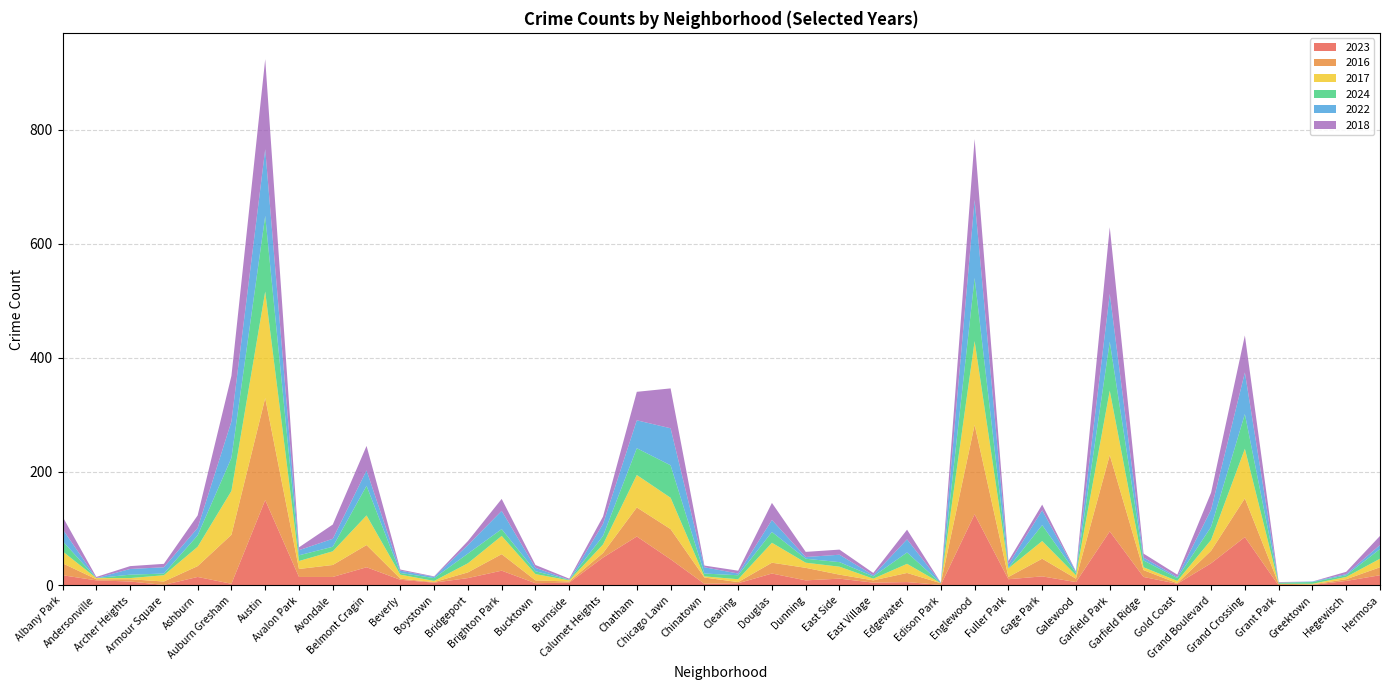

Reading left to right, what are all the values shown in this chart?

2023: Albany Park=18	Andersonville=9	Archer Heights=7	Armour Square=1	Ashburn=15	Auburn Gresham=3	Austin=150	Avalon Park=15	Avondale=15	Belmont Cragin=32	Beverly=10	Boystown=5	Bridgeport=13	Brighton Park=26	Bucktown=4	Burnside=5	Calumet Heights=49	Chatham=86	Chicago Lawn=46	Chinatown=3	Clearing=4	Douglas=21	Dunning=9	East Side=12	East Village=5	Edgewater=6	Edison Park=1	Englewood=125	Fuller Park=11	Gage Park=16	Galewood=6	Garfield Park=95	Garfield Ridge=15	Gold Coast=3	Grand Boulevard=39	Grand Crossing=85	Grant Park=0	Greektown=1	Hegewisch=8	Hermosa=18
2016: Albany Park=21	Andersonville=2	Archer Heights=4	Armour Square=6	Ashburn=19	Auburn Gresham=86	Austin=179	Avalon Park=14	Avondale=21	Belmont Cragin=39	Beverly=2	Boystown=1	Bridgeport=10	Brighton Park=29	Bucktown=5	Burnside=2	Calumet Heights=8	Chatham=51	Chicago Lawn=53	Chinatown=11	Clearing=2	Douglas=19	Dunning=22	East Side=7	East Village=4	Edgewater=16	Edison Park=3	Englewood=157	Fuller Park=4	Gage Park=31	Galewood=6	Garfield Park=134	Garfield Ridge=12	Gold Coast=1	Grand Boulevard=22	Grand Crossing=68	Grant Park=3	Greektown=1	Hegewisch=3	Hermosa=14
2017: Albany Park=21	Andersonville=2	Archer Heights=2	Armour Square=11	Ashburn=34	Auburn Gresham=77	Austin=187	Avalon Park=14	Avondale=24	Belmont Cragin=52	Beverly=7	Boystown=2	Bridgeport=16	Brighton Park=32	Bucktown=11	Burnside=2	Calumet Heights=15	Chatham=57	Chicago Lawn=55	Chinatown=2	Clearing=5	Douglas=35	Dunning=9	East Side=14	East Village=3	Edgewater=16	Edison Park=0	Englewood=147	Fuller Park=15	Gage Park=31	Galewood=6	Garfield Park=113	Garfield Ridge=5	Gold Coast=4	Grand Boulevard=19	Grand Crossing=87	Grant Park=0	Greektown=1	Hegewisch=4	Hermosa=15
2024: Albany Park=18	Andersonville=0	Archer Heights=6	Armour Square=3	Ashburn=20	Auburn Gresham=58	Austin=133	Avalon Park=10	Avondale=8	Belmont Cragin=52	Beverly=3	Boystown=5	Bridgeport=17	Brighton Park=12	Bucktown=5	Burnside=1	Calumet Heights=15	Chatham=47	Chicago Lawn=57	Chinatown=5	Clearing=7	Douglas=19	Dunning=7	East Side=8	East Village=4	Edgewater=20	Edison Park=0	Englewood=111	Fuller Park=1	Gage Park=28	Galewood=4	Garfield Park=86	Garfield Ridge=12	Gold Coast=5	Grand Boulevard=23	Grand Crossing=61	Grant Park=2	Greektown=3	Hegewisch=3	Hermosa=17
2022: Albany Park=21	Andersonville=0	Archer Heights=10	Armour Square=11	Ashburn=13	Auburn Gresham=64	Austin=117	Avalon Park=9	Avondale=14	Belmont Cragin=27	Beverly=4	Boystown=2	Bridgeport=15	Brighton Park=32	Bucktown=6	Burnside=0	Calumet Heights=21	Chatham=49	Chicago Lawn=65	Chinatown=11	Clearing=3	Douglas=21	Dunning=3	East Side=13	East Village=2	Edgewater=23	Edison Park=1	Englewood=137	Fuller Park=6	Gage Park=26	Galewood=2	Garfield Park=84	Garfield Ridge=5	Gold Coast=2	Grand Boulevard=30	Grand Crossing=73	Grant Park=0	Greektown=1	Hegewisch=2	Hermosa=7
2018: Albany Park=22	Andersonville=2	Archer Heights=5	Armour Square=6	Ashburn=22	Auburn Gresham=80	Austin=158	Avalon Park=5	Avondale=25	Belmont Cragin=43	Beverly=2	Boystown=1	Bridgeport=7	Brighton Park=21	Bucktown=5	Burnside=2	Calumet Heights=13	Chatham=50	Chicago Lawn=70	Chinatown=3	Clearing=5	Douglas=30	Dunning=9	East Side=9	East Village=4	Edgewater=17	Edison Park=0	Englewood=107	Fuller Park=6	Gage Park=10	Galewood=1	Garfield Park=117	Garfield Ridge=7	Gold Coast=4	Grand Boulevard=30	Grand Crossing=65	Grant Park=1	Greektown=0	Hegewisch=4	Hermosa=16